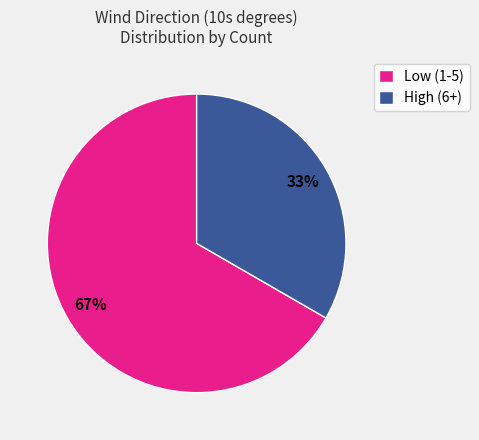

To the nearest percent, what is the combined percentage of Low (1-5) and High (6+)?

100%